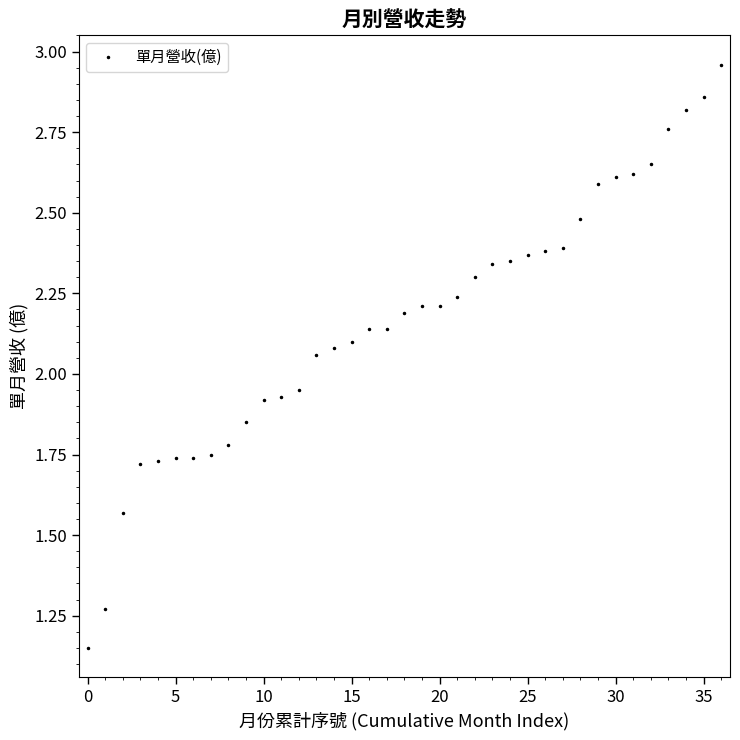

What is the sum of all values?

80.0